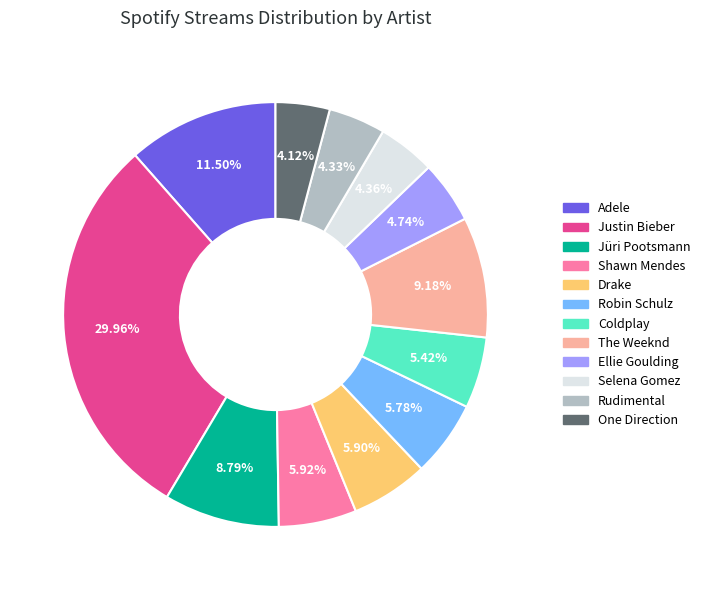

To the nearest percent, what is the difference between the largest and smallest slice percentages?

26%